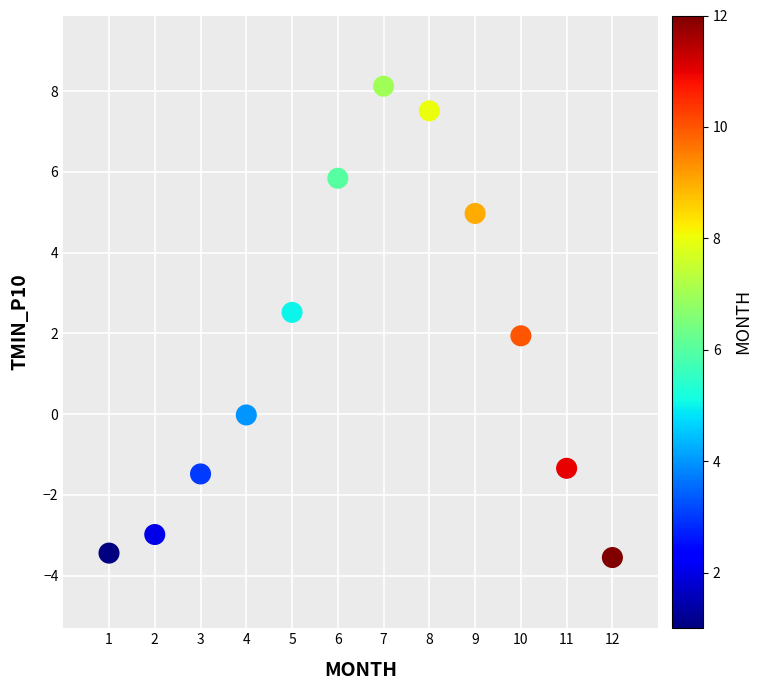

What is the average Y value?

1.5